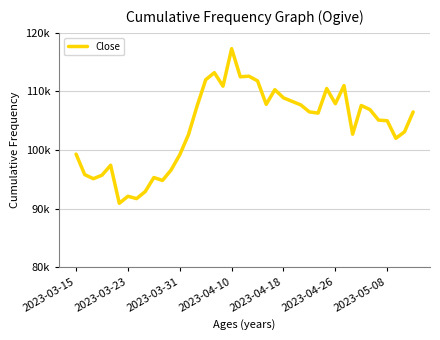

Is this an area chart (filled region under the line)?

No